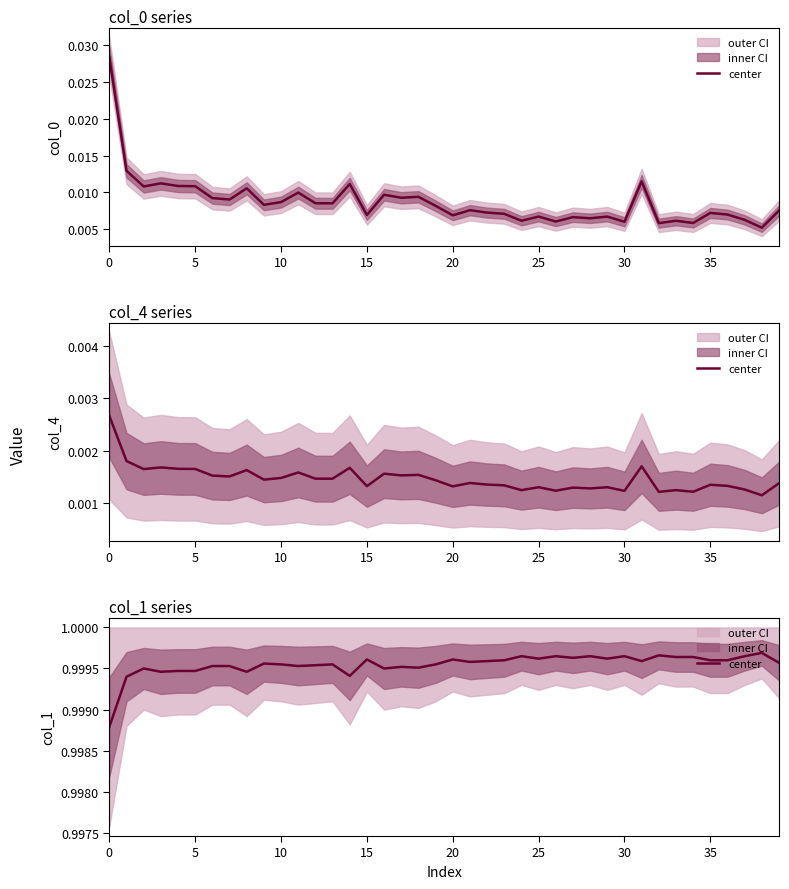

Which category has the highest value across all series?

38